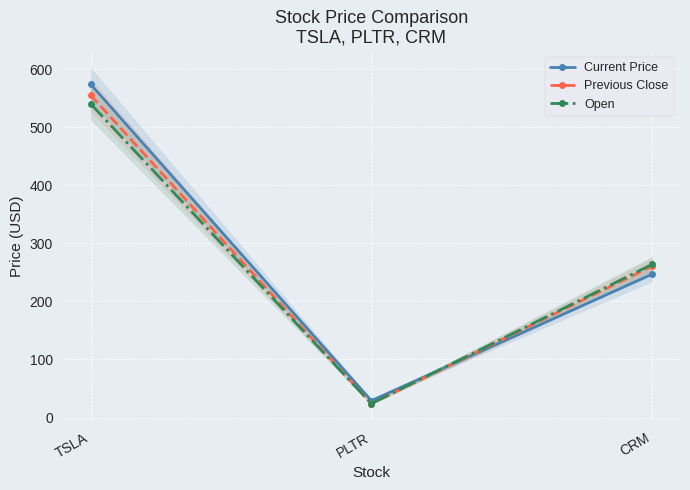

Between TSLA and PLTR, which series saw the biggest shift?

Current Price